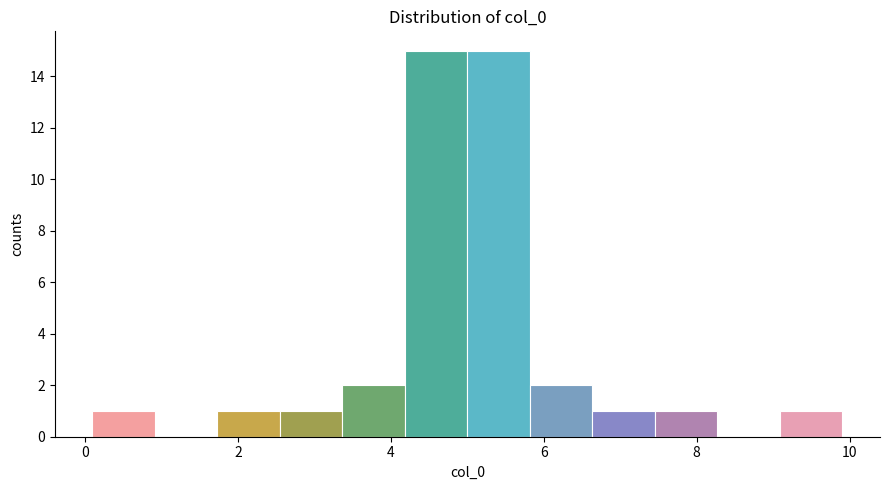

Reading left to right, transcribe this chart: for each bar, give the range it covers on the x-axis and its height. Neither the bar edges nor the heights are printed on the chart, so give them approximately, as read against the axes.

0.0 to 1.0: 1
1.0 to 1.8: 0
1.8 to 2.6: 1
2.6 to 3.4: 1
3.4 to 4.2: 2
4.2 to 5.0: 15
5.0 to 5.8: 15
5.8 to 6.6: 2
6.6 to 7.4: 1
7.4 to 8.2: 1
8.2 to 9.0: 0
9.0 to 10.0: 1